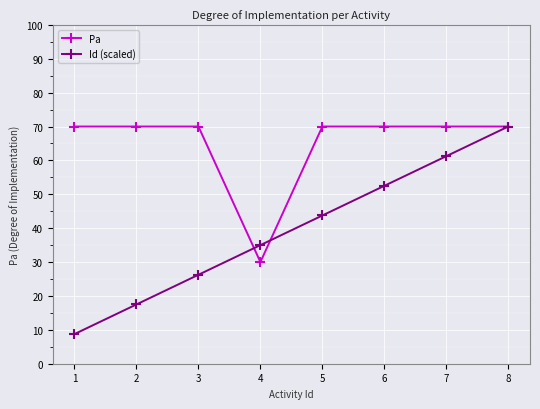

Between which two adjacent categories do Id (scaled) and Pa first intersect?

3 and 4